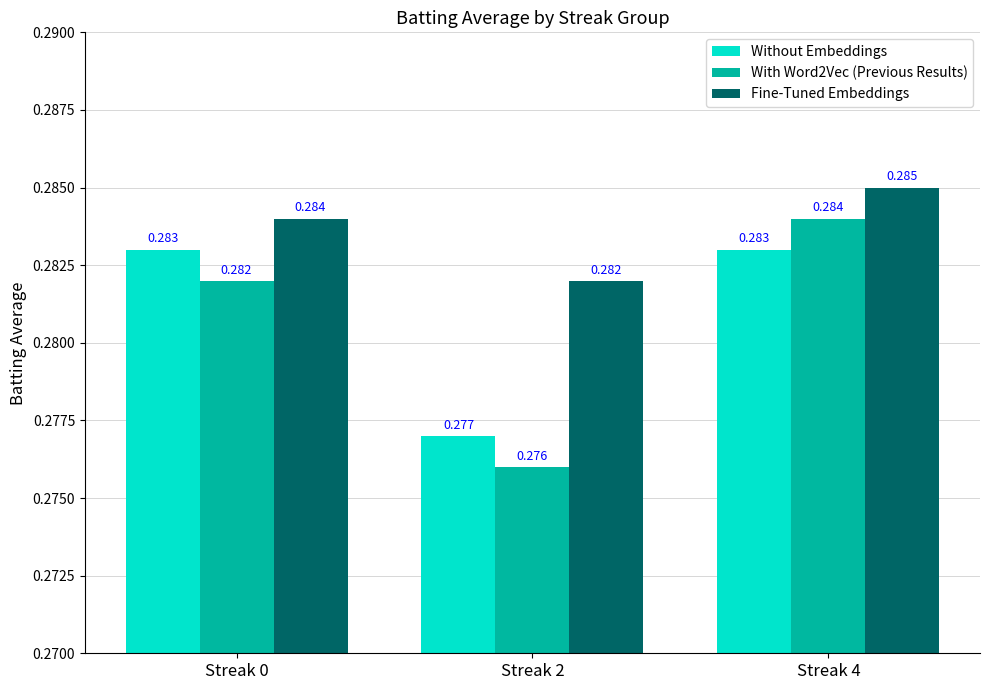

What is the sum of the With Word2Vec (Previous Results) values at Streak 0 and Streak 4?

0.6